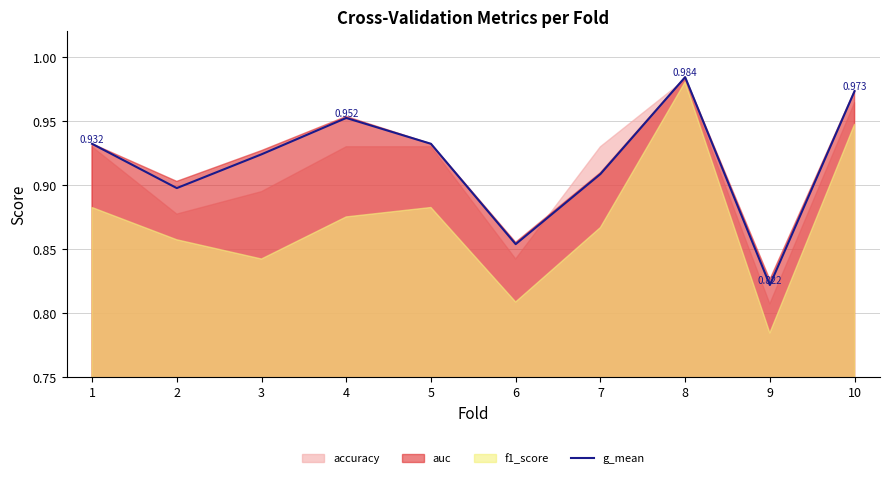

How many interior local valleys (lower than both neighbors) does the data have?

3